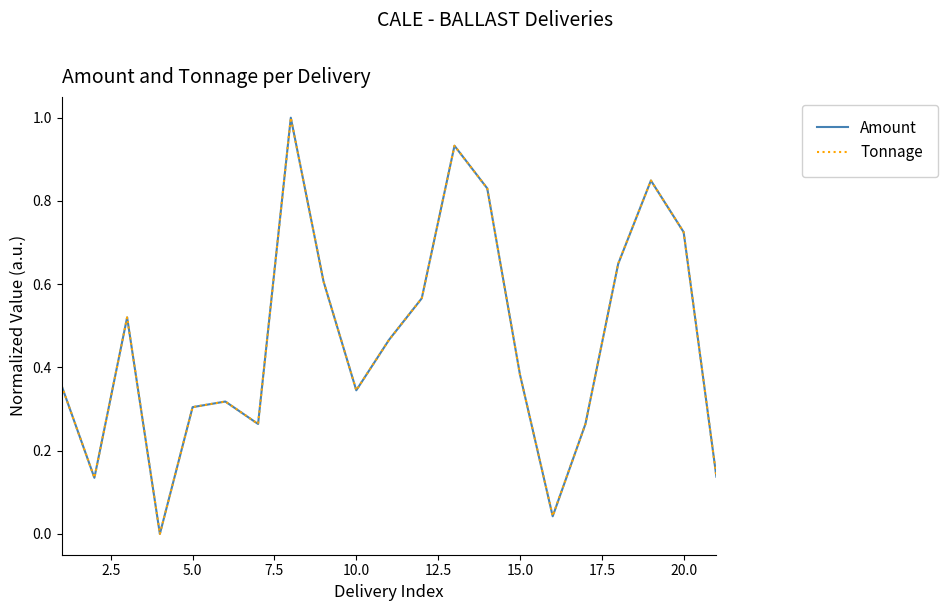

What is the maximum value for Tonnage?

1.0